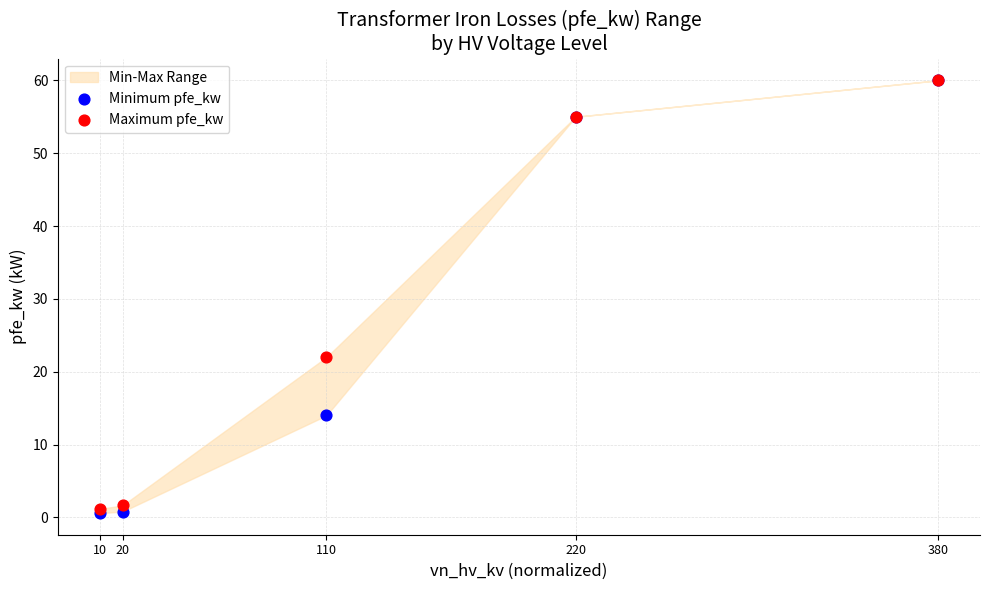

Across all series, what Y value is closest to 30?

22.0